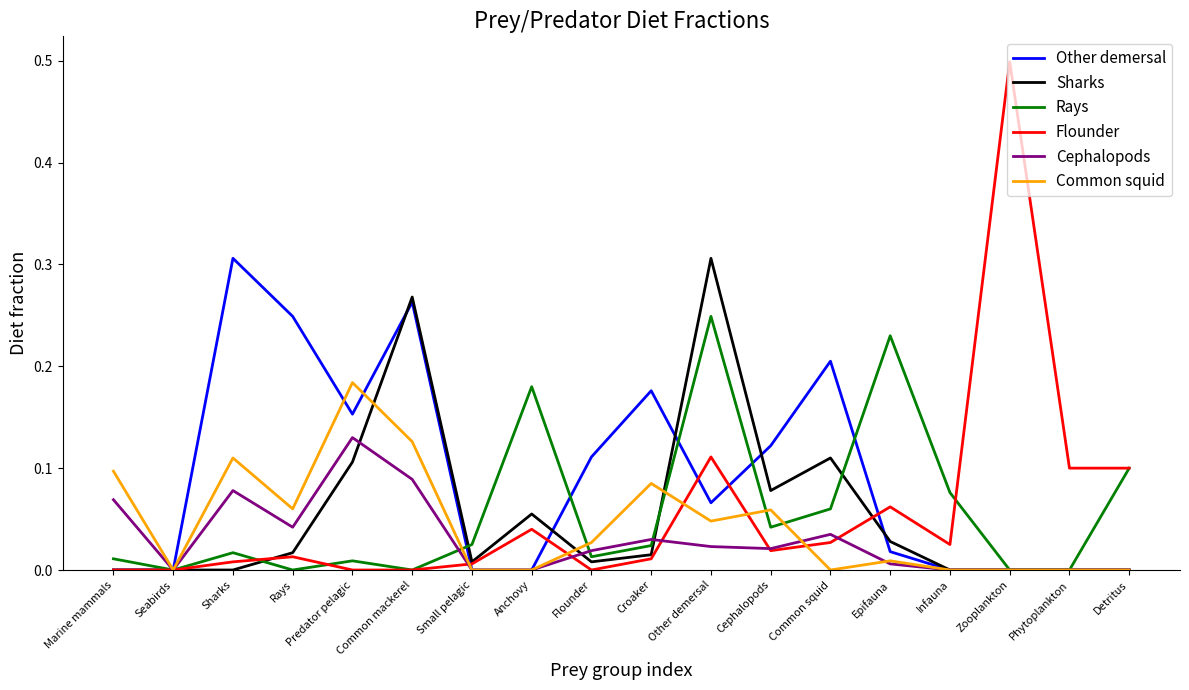

What is the sum of all Flounder values?

1.0